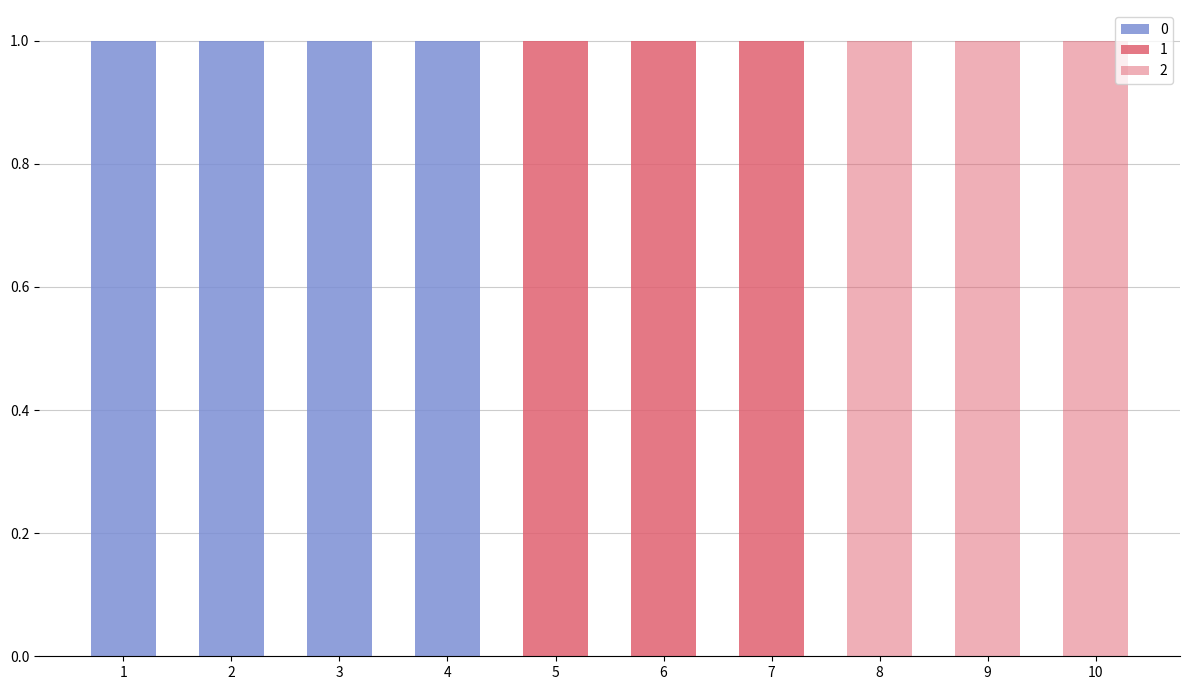

Reading left to right, list all the values displayed in this chart.

0: 1	1	1	1	0	0	0	0	0	0
1: 0	0	0	0	1	1	1	0	0	0
2: 0	0	0	0	0	0	0	1	1	1